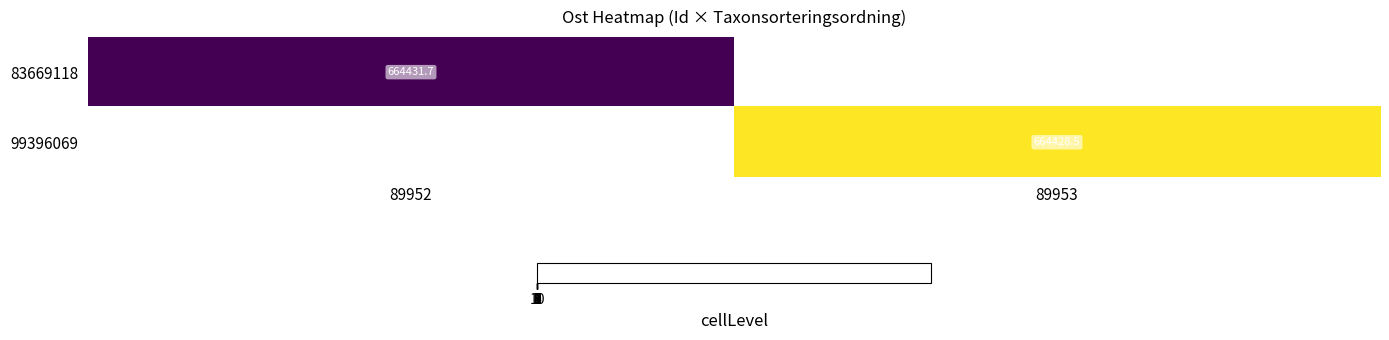

Is the value of 83669118 at 89952 greater than the value of 99396069 at 89953?

Yes